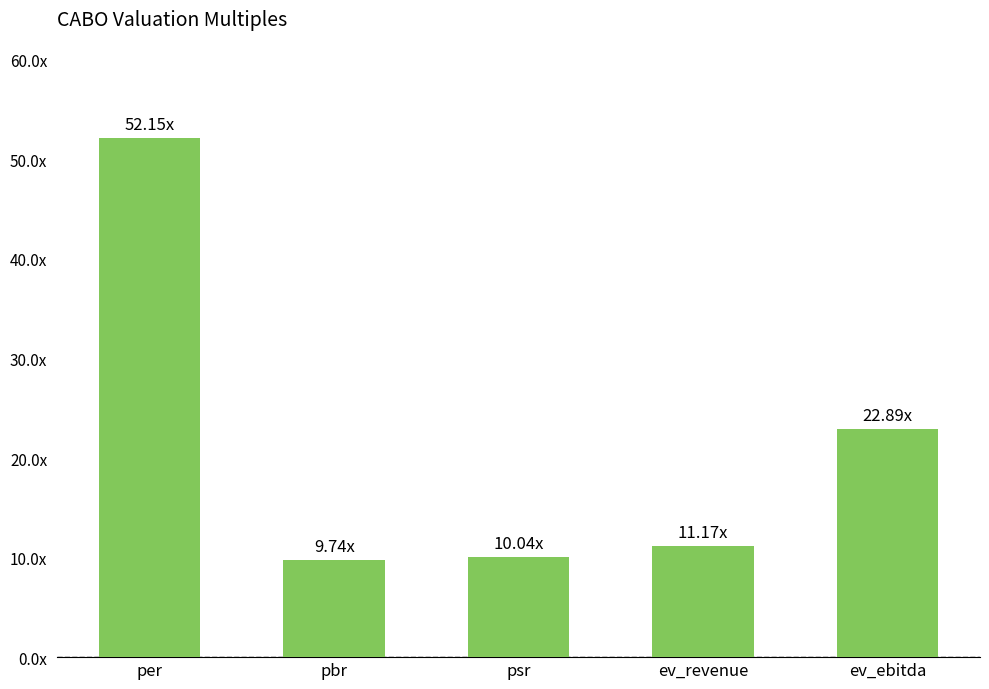

List the labels in order of value, smallest first.

pbr, psr, ev_revenue, ev_ebitda, per